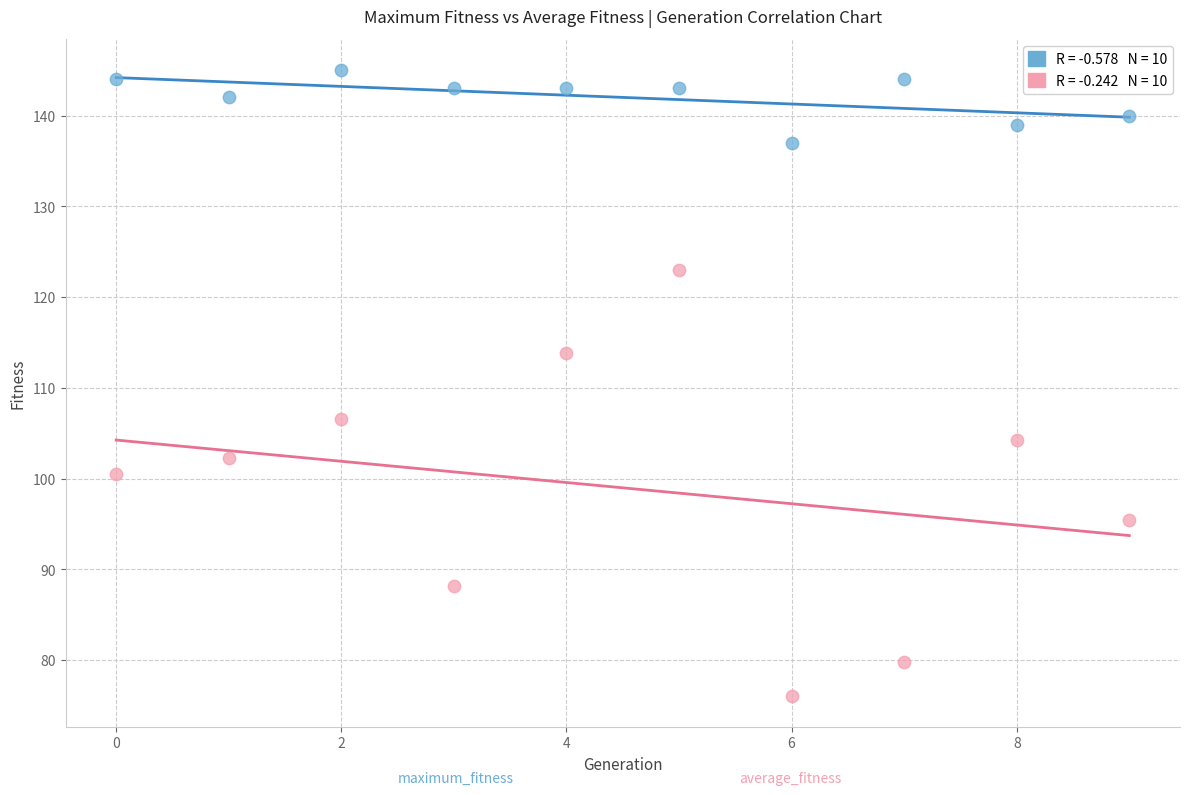

Across all data points, what is the range of Y values (max minus min)?

68.9